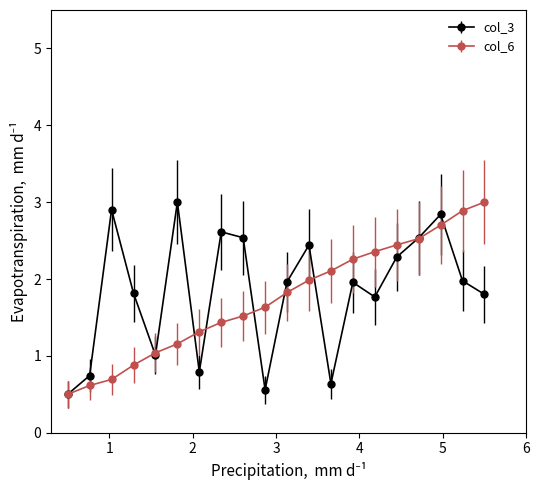

What is the value of the col_3 point at the 12th from the left?

2.4